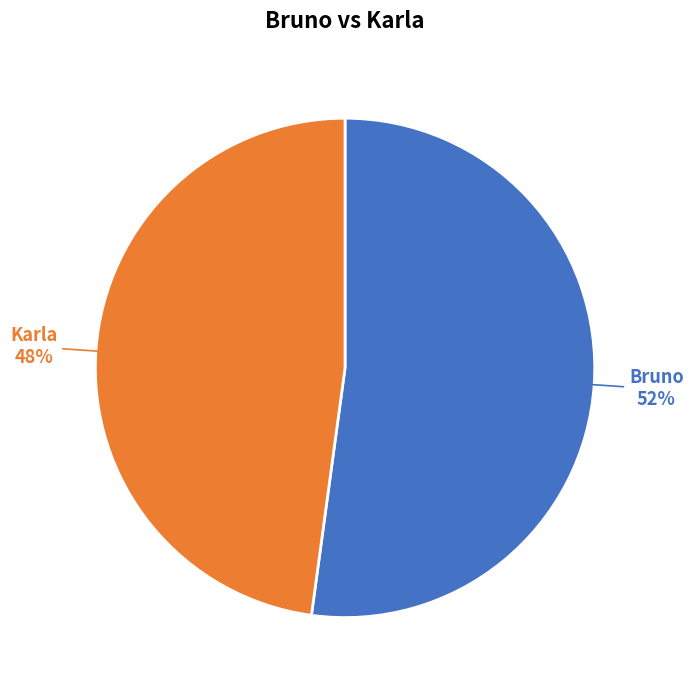

To the nearest percent, what is the difference between the Karla and Bruno slice percentages?

4%